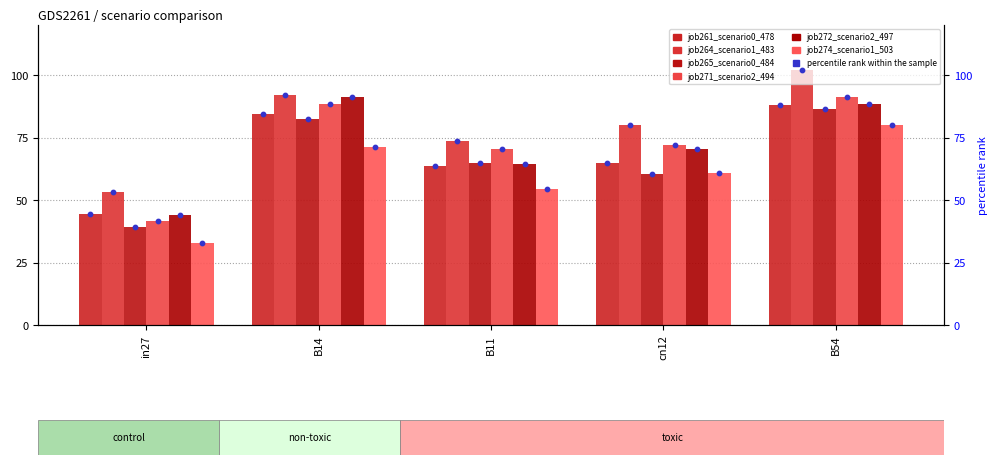

Which series reaches the minimum Y coordinate?

job274_scenario1_503